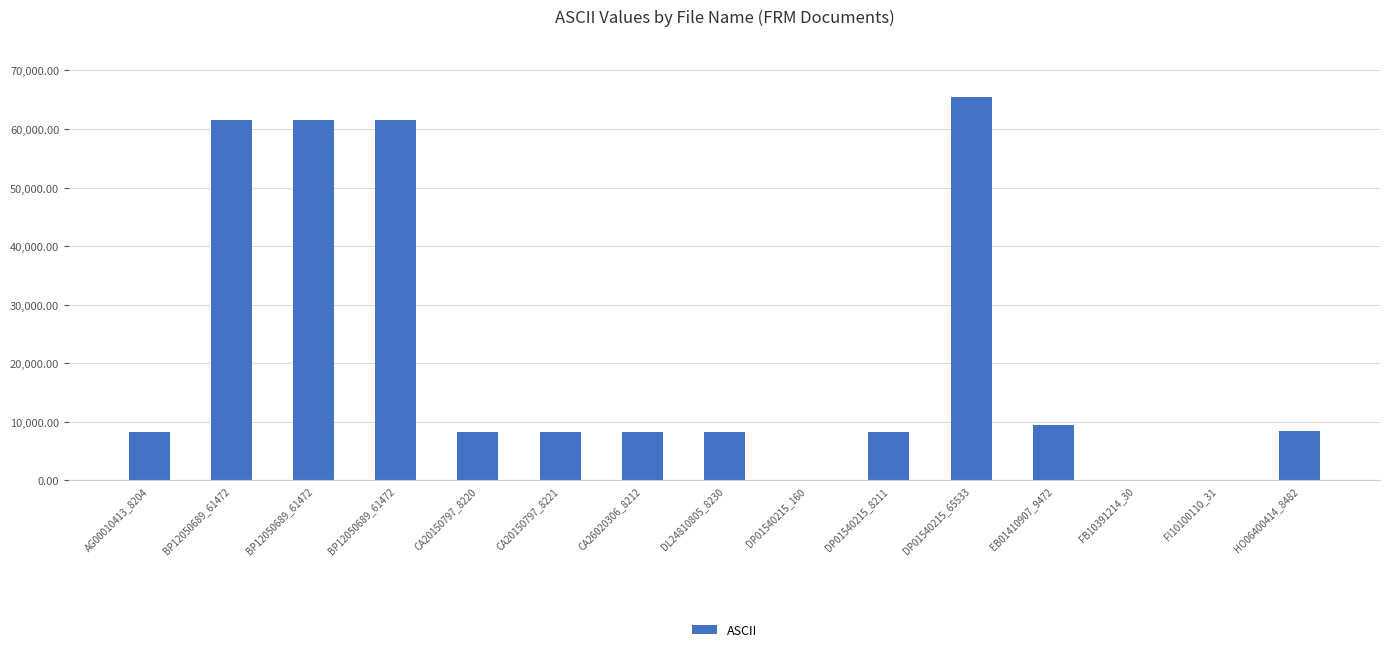

What is the change in value from DL24810805_8230 to DP01540215_160?

-8070